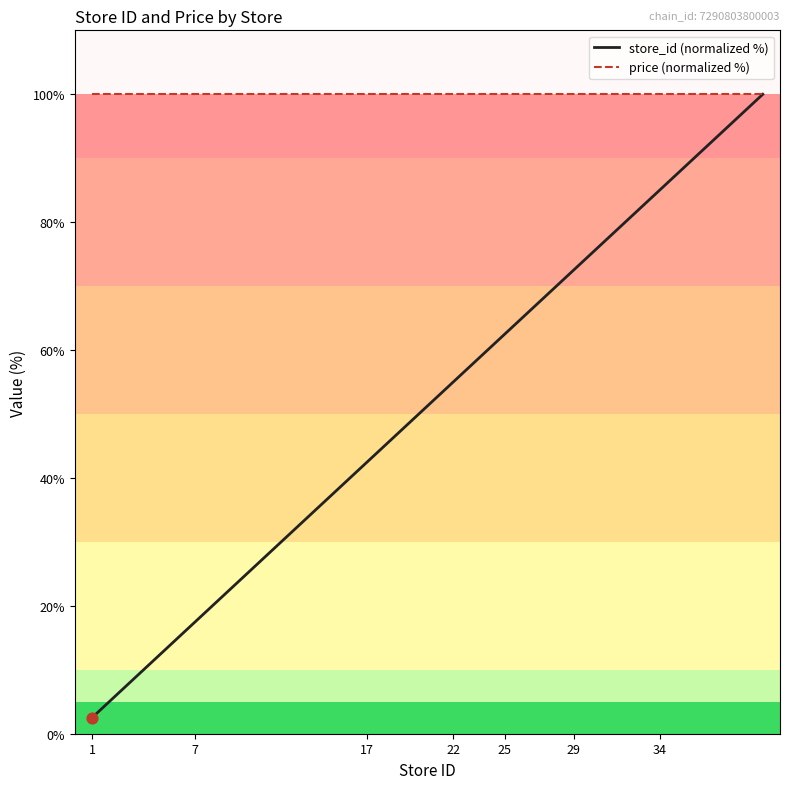

Which series has the largest total across all categories?

price (normalized %)